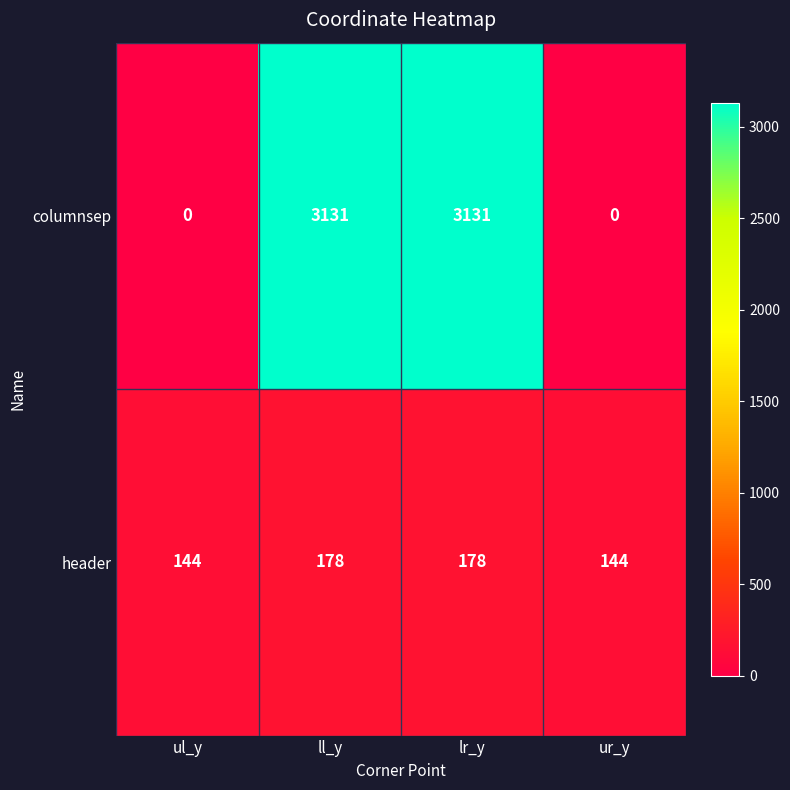

What is the total value across all series at ll_y?

3309